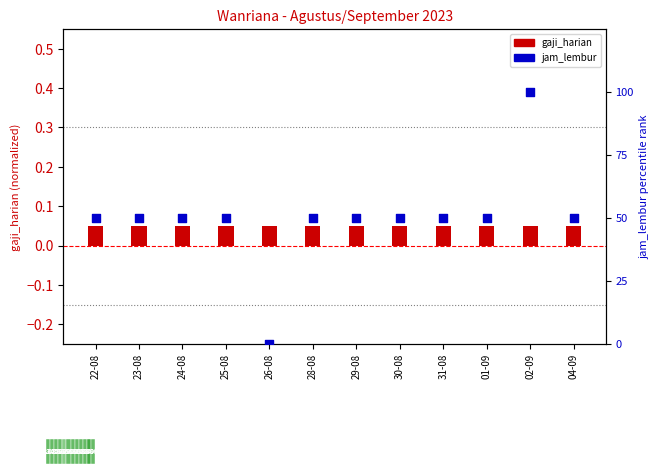

Which series reaches the maximum Y coordinate?

jam_lembur